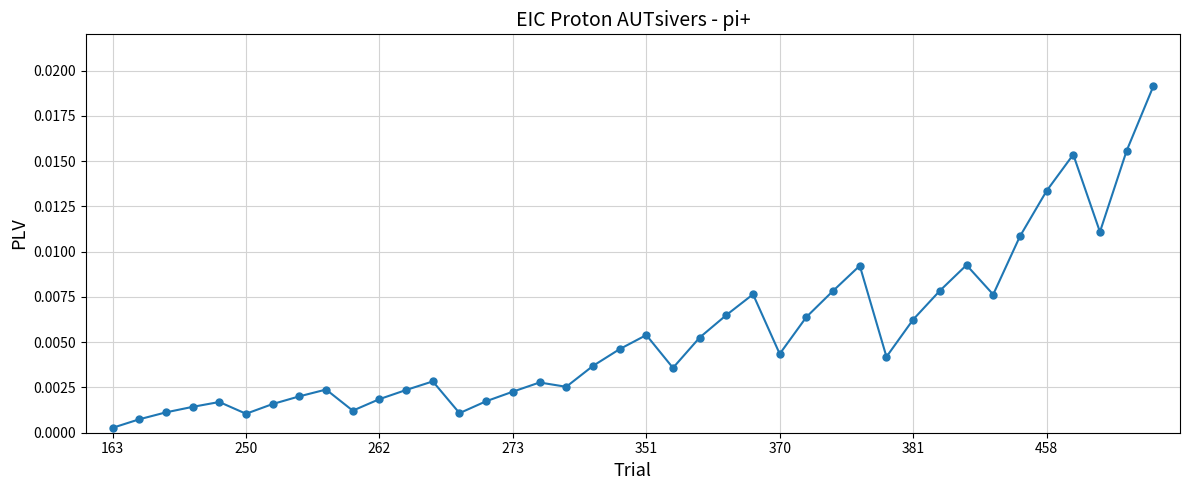

True or false: there are more than 1 points higher than both neighbors.

True